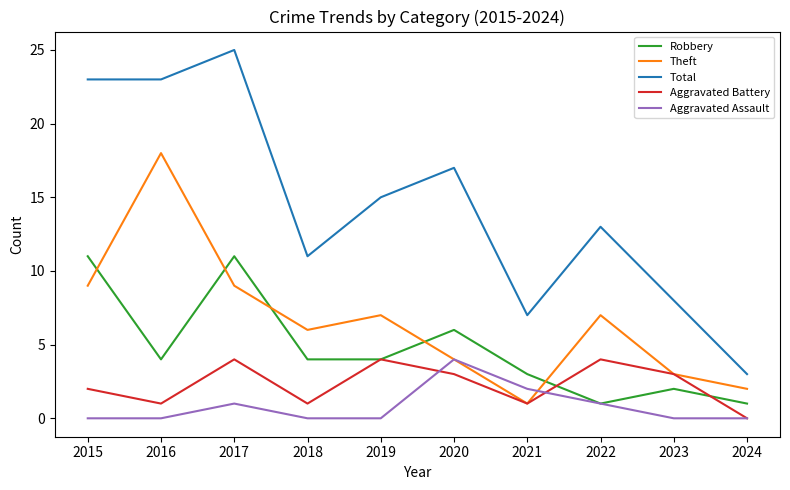

Read the Aggravated Battery value at 2017.

4